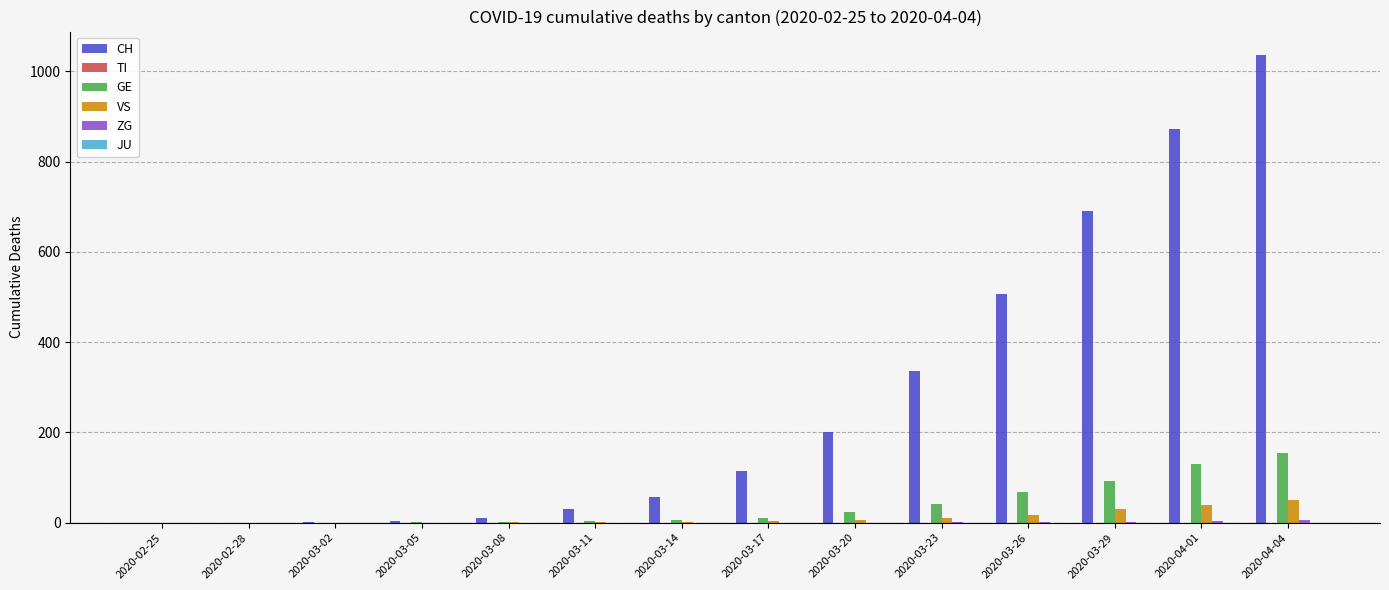

Count the number of data series in this chart.

4